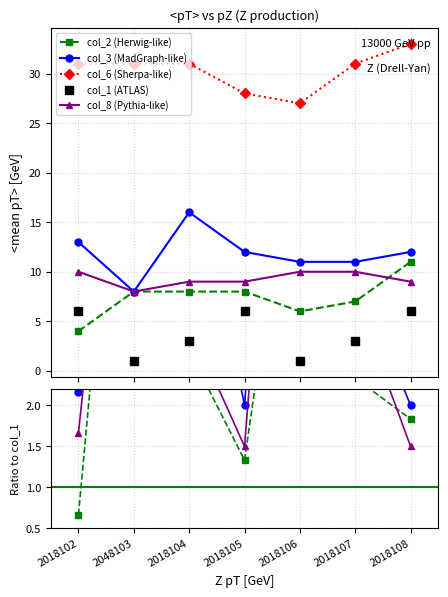

Between 2048103 and 2018105, which is larger?

2048103